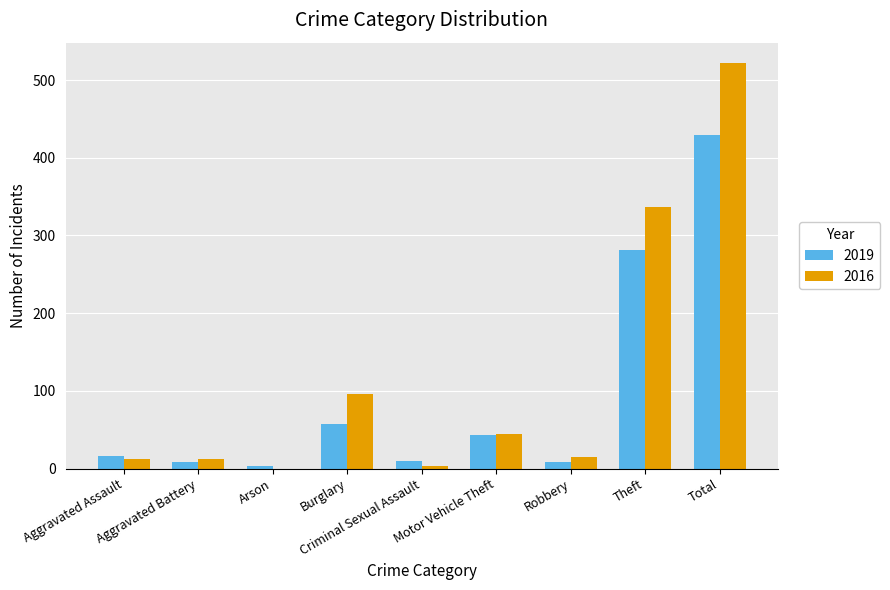

What are all the series names shown in the legend?

2019, 2016